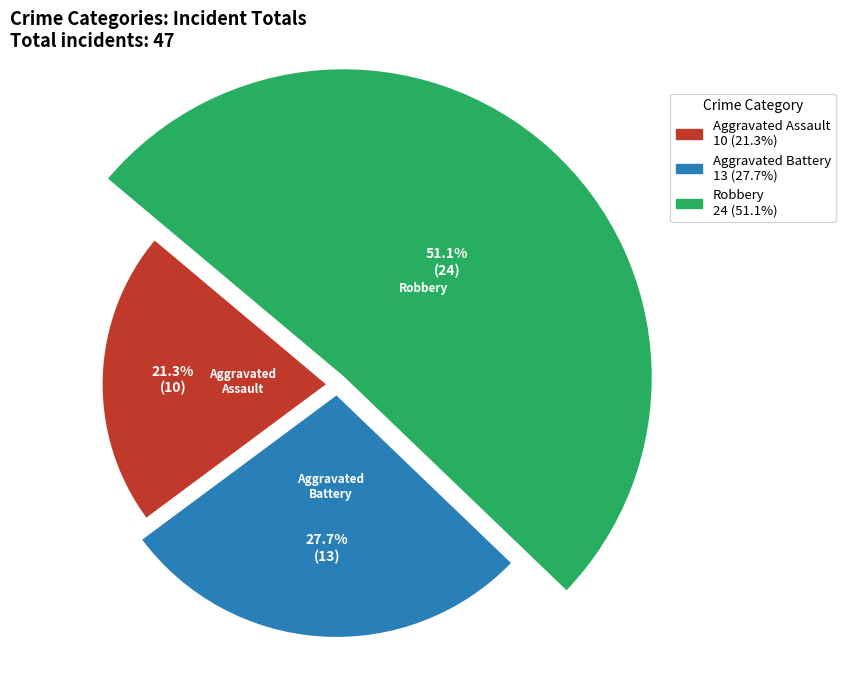

Is there any slice that represents more than half of the pie?

No